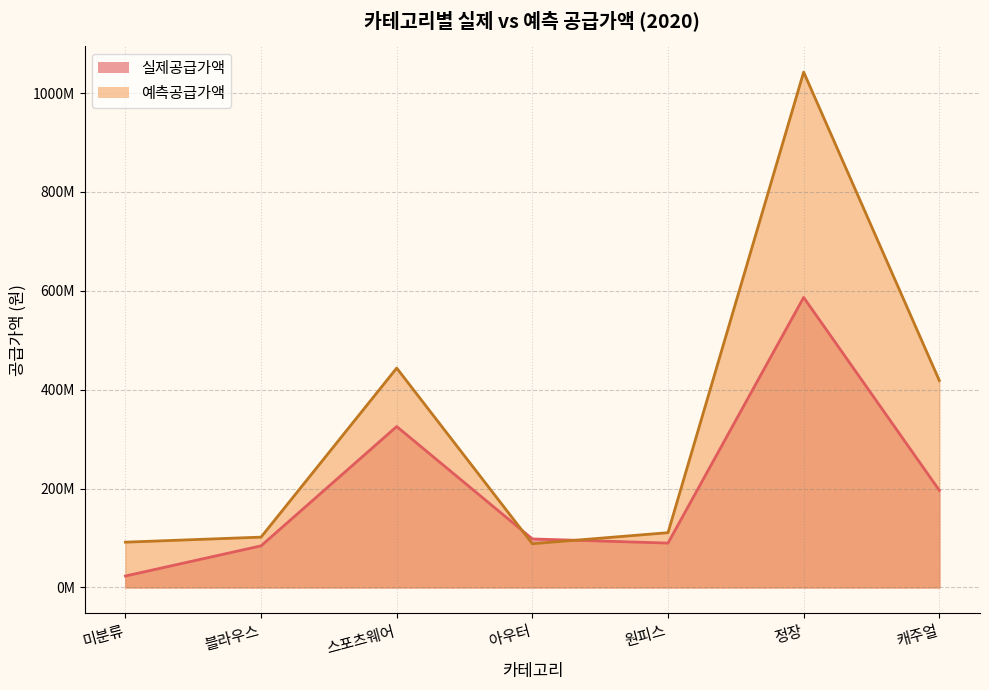

How many lines are shown in the chart?

2